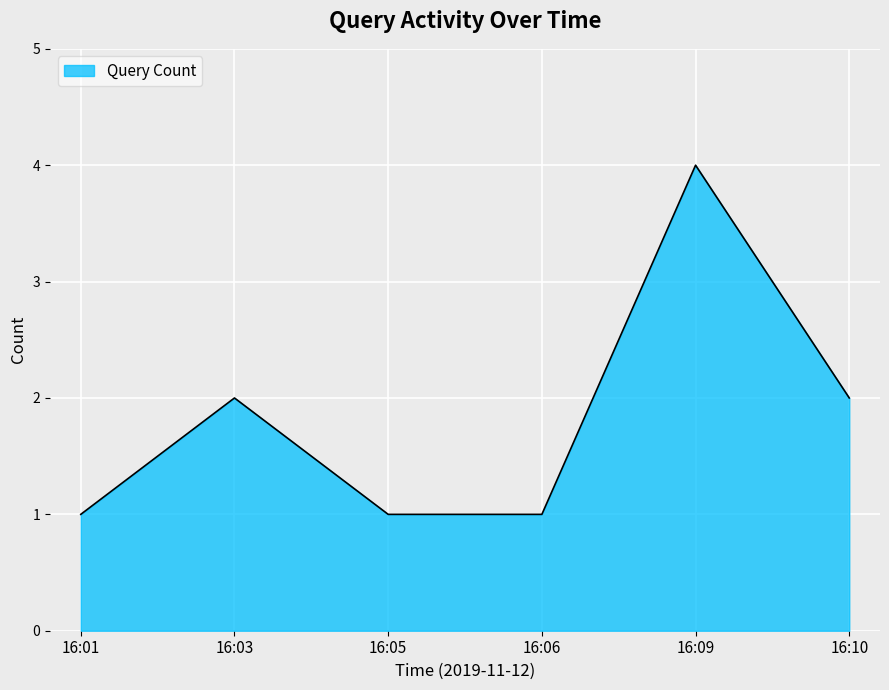

What is the sum of all values?

11